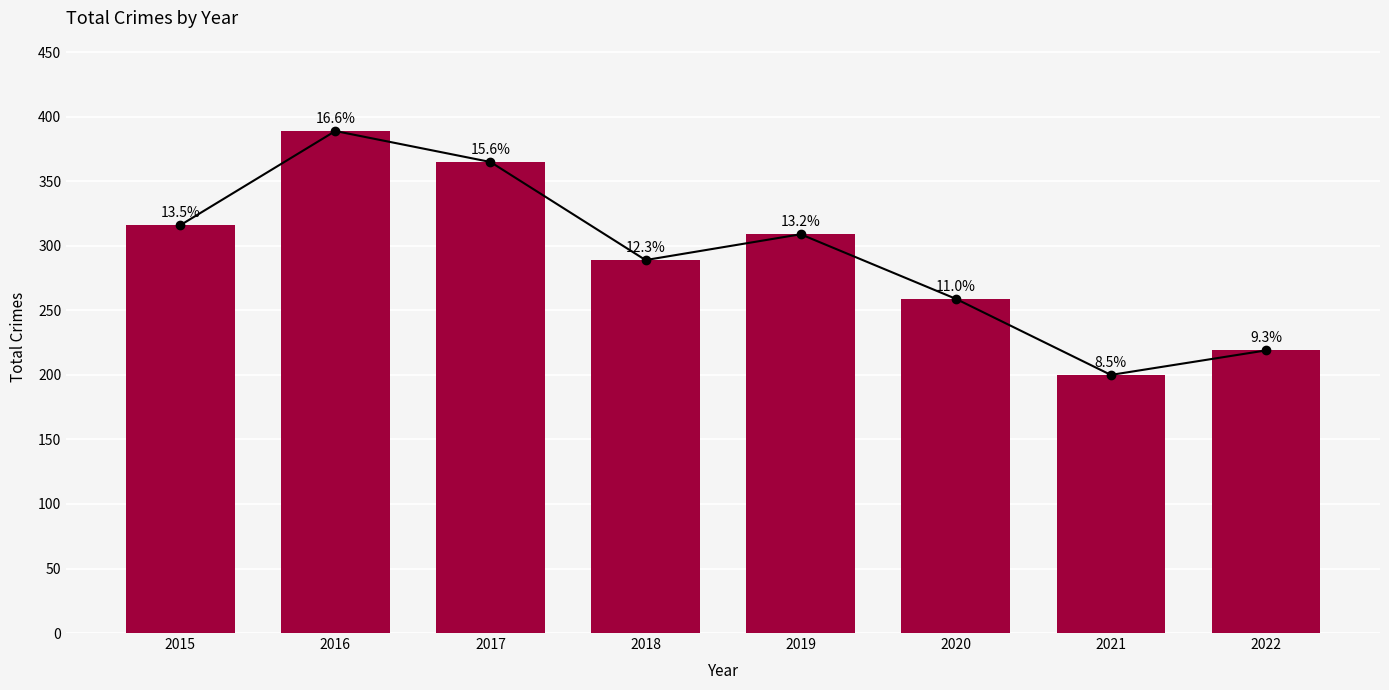

What is the maximum value shown in the chart?

389